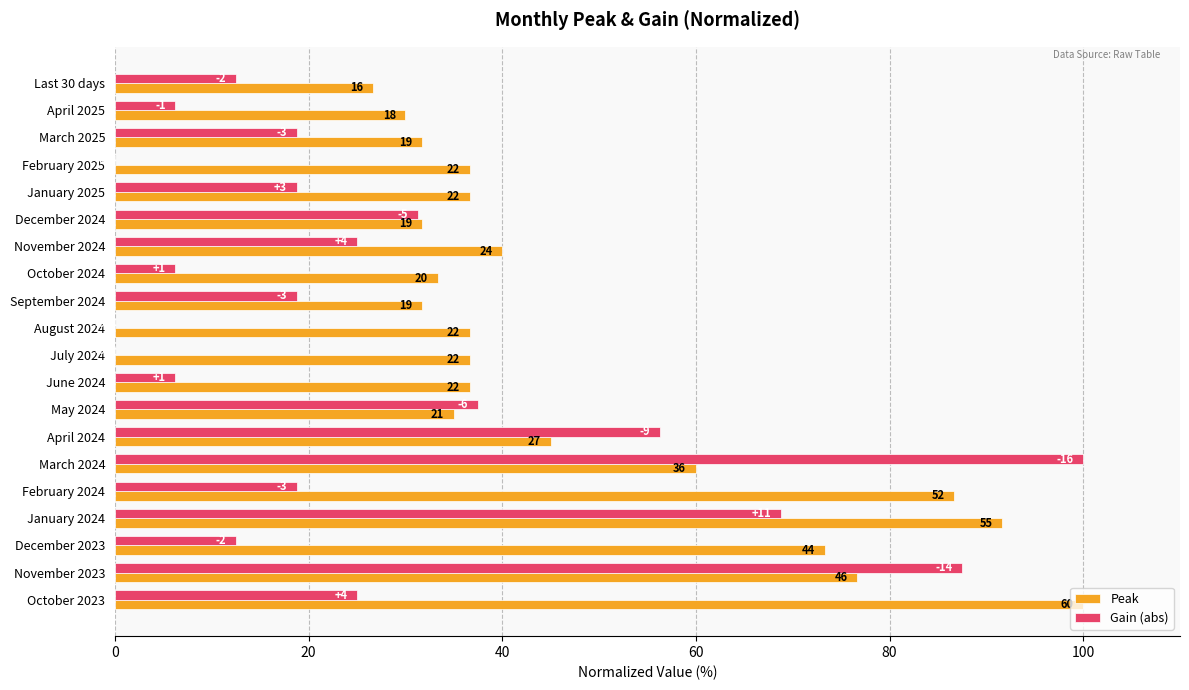

What are all the series names shown in the legend?

Peak, Gain (abs)